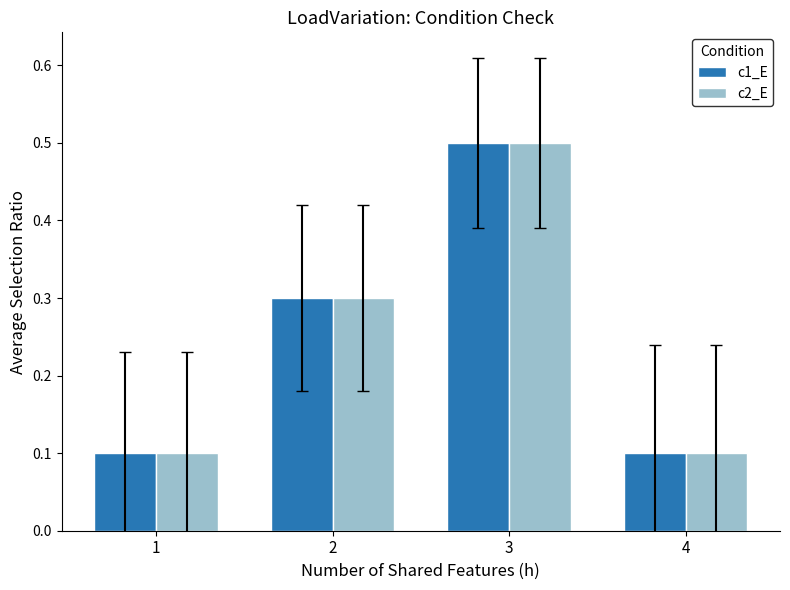

What value does the c1_E series have at 3?

0.5